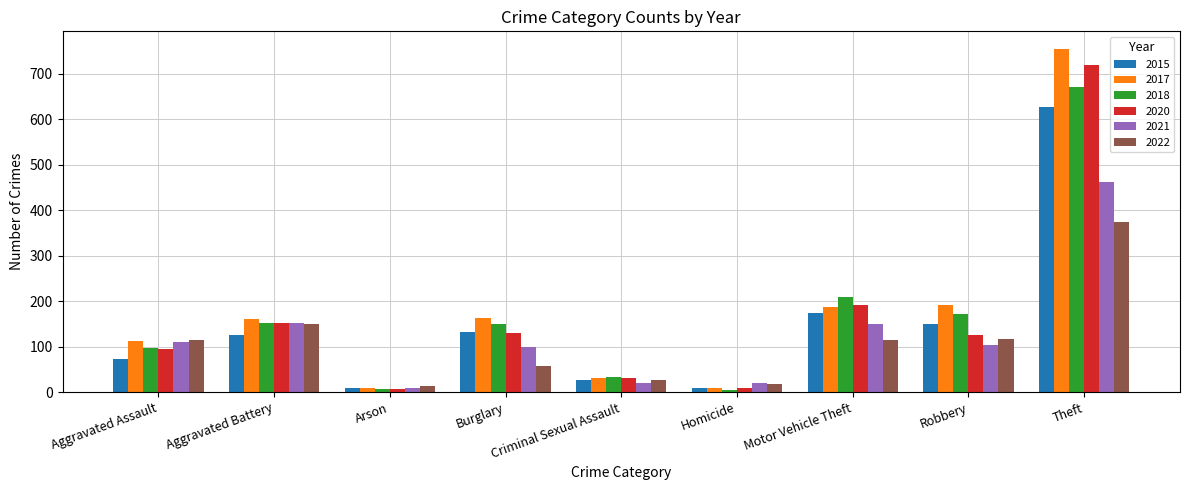

What is the maximum value shown in the chart?

756